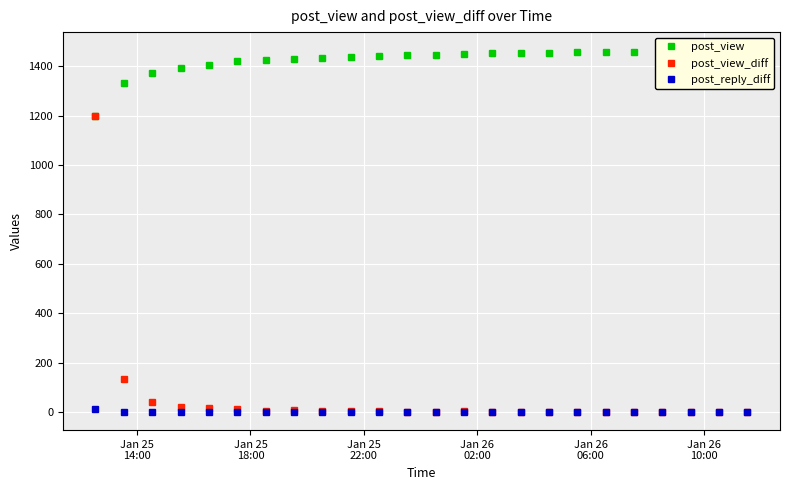

True or false: post_view_diff has more than 0 points higher than both neighbors.

True